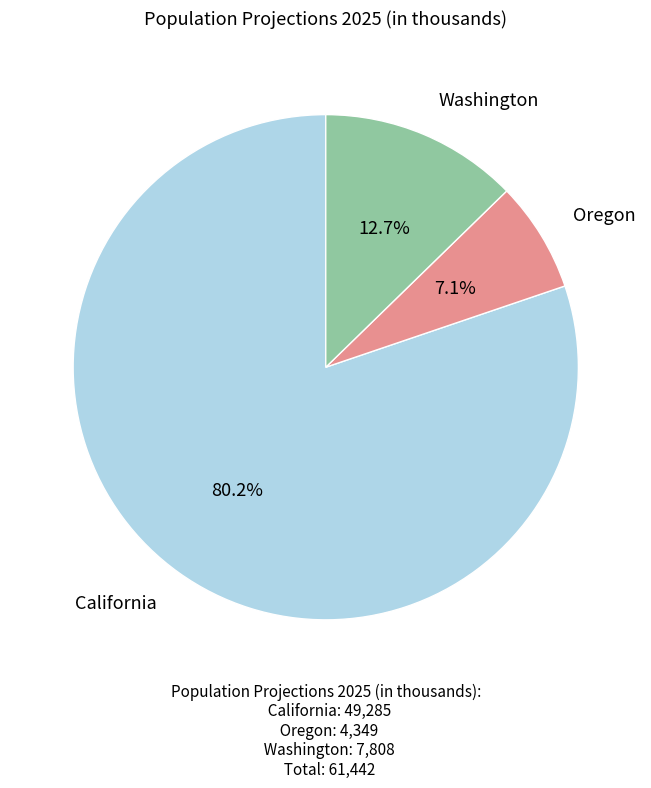

What is the largest slice in the pie chart?

California